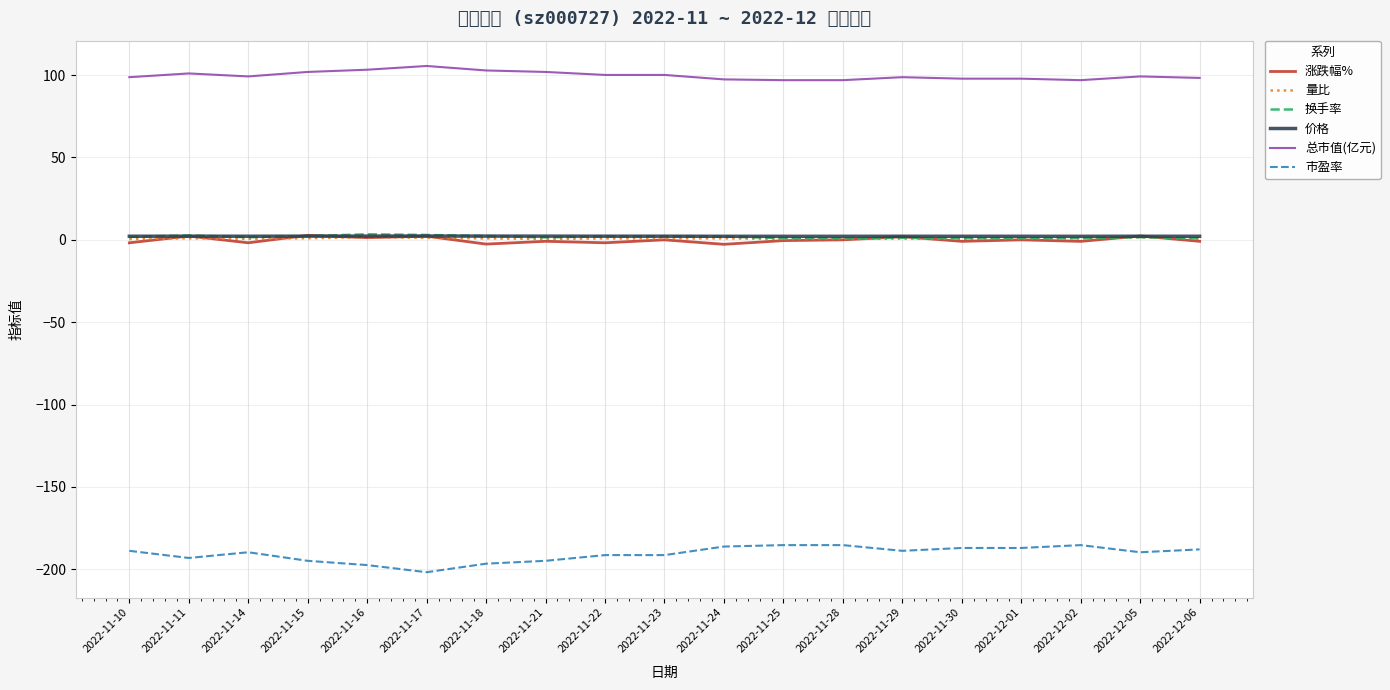

True or false: 涨跌幅% has a value of 1.3 at 2022-11-16.

True